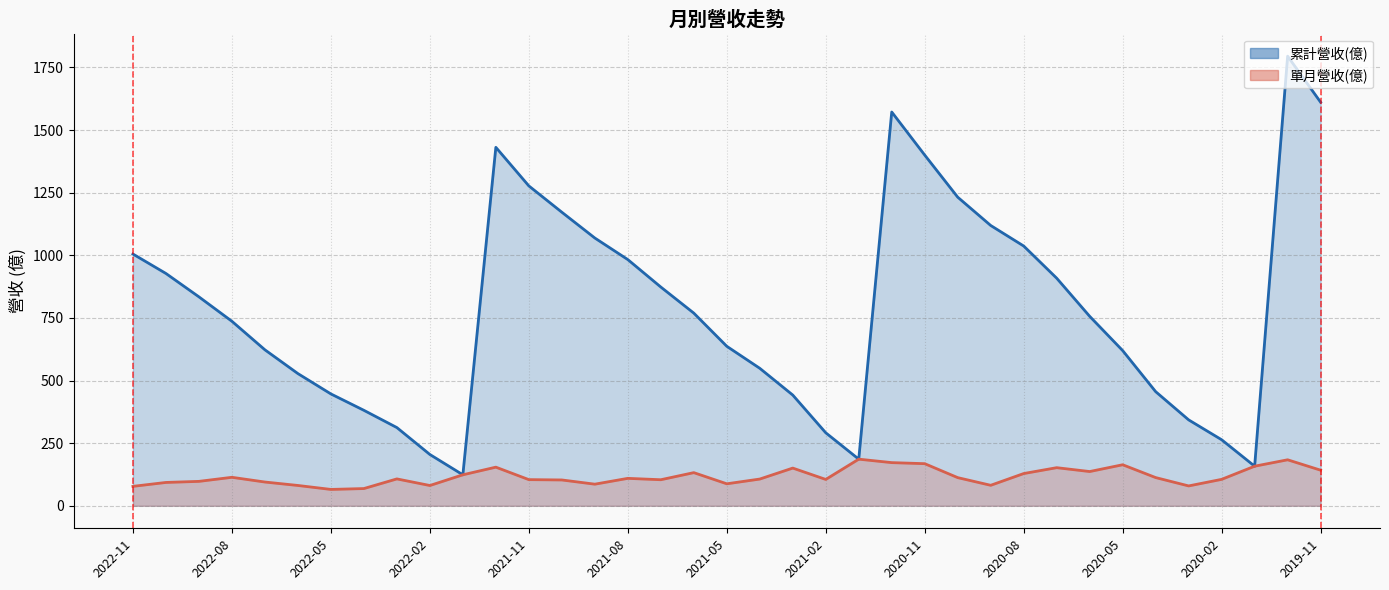

How many interior local valleys does the 累計營收(億) series have?

3